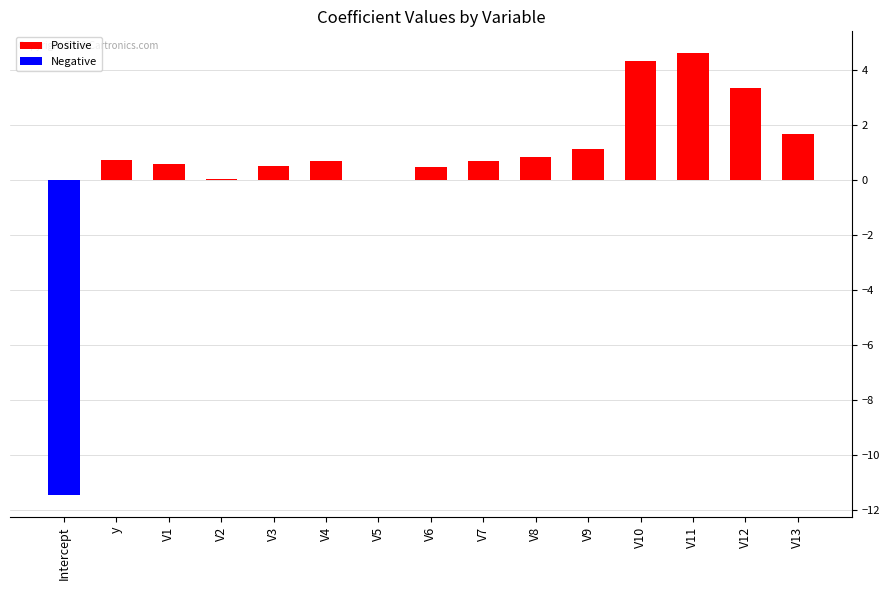

List the labels in order of Negative value, smallest first.

Intercept, y, V1, V2, V3, V4, V5, V6, V7, V8, V9, V10, V11, V12, V13